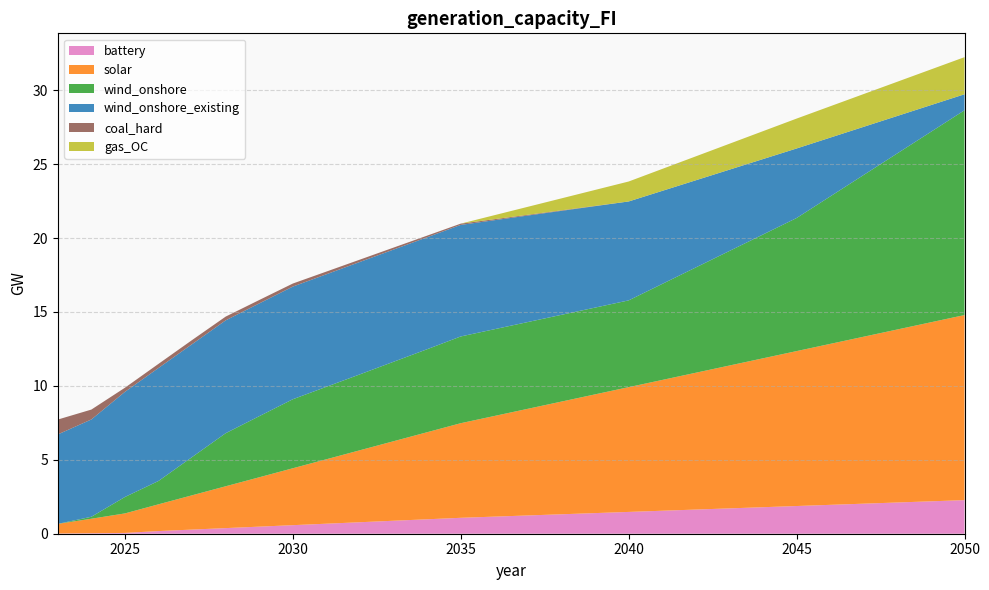

Reading right to left, transcribe all the data shown in this chart.

battery: 2050=2.3	2045=1.9	2040=1.5	2035=1.1	2034=1.0	2033=0.9	2032=0.8	2031=0.7	2030=0.6	2029=0.5	2028=0.4	2027=0.3	2026=0.2	2025=0.1	2024=0.0	2023=0.0
solar: 2050=12.5	2045=10.5	2040=8.4	2035=6.4	2034=5.9	2033=5.4	2032=4.9	2031=4.4	2030=3.9	2029=3.3	2028=2.8	2027=2.3	2026=1.8	2025=1.3	2024=1.0	2023=0.7
wind_onshore: 2050=13.9	2045=9.0	2040=5.9	2035=5.9	2034=5.6	2033=5.4	2032=5.1	2031=4.9	2030=4.7	2029=4.1	2028=3.6	2027=2.6	2026=1.6	2025=1.1	2024=0.1	2023=0.0
wind_onshore_existing: 2050=1.1	2045=4.7	2040=6.7	2035=7.5	2034=7.6	2033=7.6	2032=7.6	2031=7.6	2030=7.6	2029=7.6	2028=7.6	2027=7.6	2026=7.6	2025=7.1	2024=6.6	2023=6.0
coal_hard: 2050=0.0	2045=0.0	2040=0.0	2035=0.1	2034=0.1	2033=0.1	2032=0.2	2031=0.2	2030=0.2	2029=0.2	2028=0.3	2027=0.3	2026=0.3	2025=0.3	2024=0.7	2023=1.0
gas_OC: 2050=2.5	2045=2.0	2040=1.3	2035=0.0	2034=0.0	2033=0.0	2032=0.0	2031=0.0	2030=0.0	2029=0.0	2028=0.0	2027=0.0	2026=0.0	2025=0.0	2024=0.0	2023=0.0